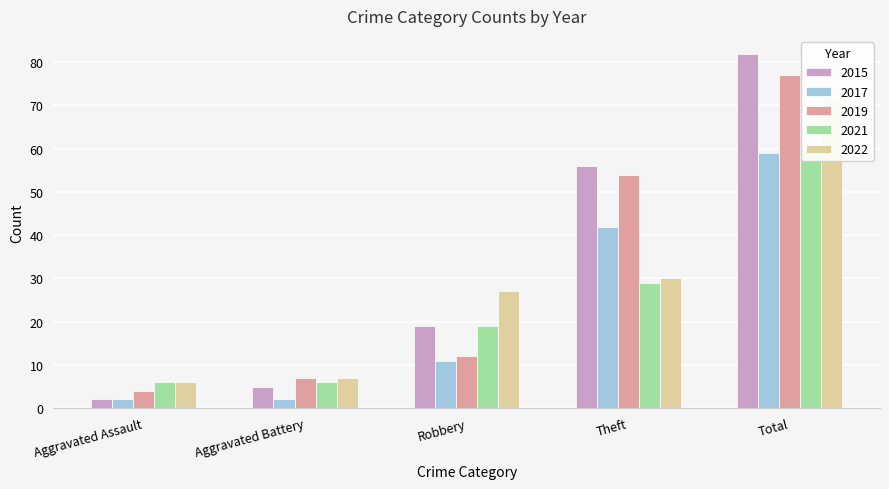

Are the bars grouped side by side (vs. stacked)?

Yes